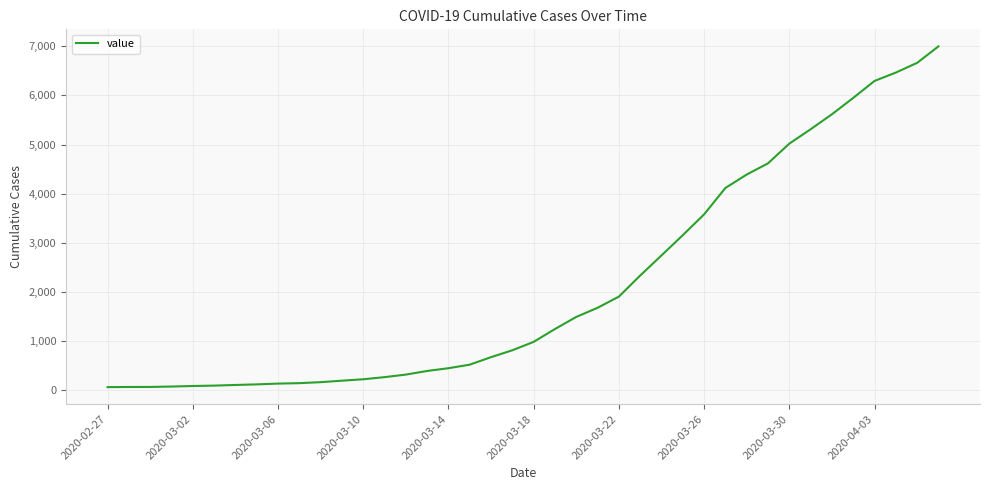

What is the difference between the maximum and minimum values?

6931